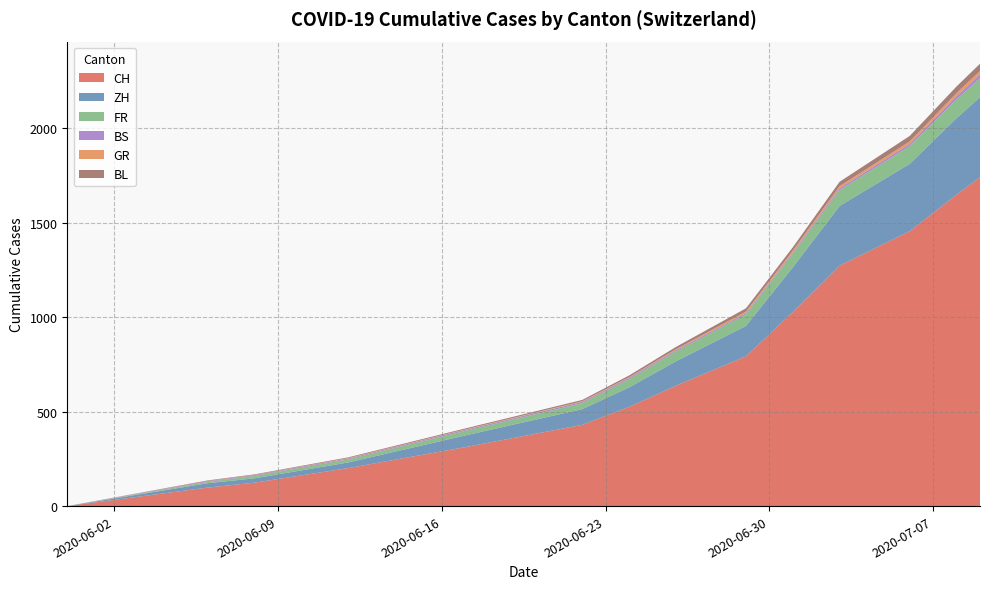

What is the highest value of the CH series?

1741